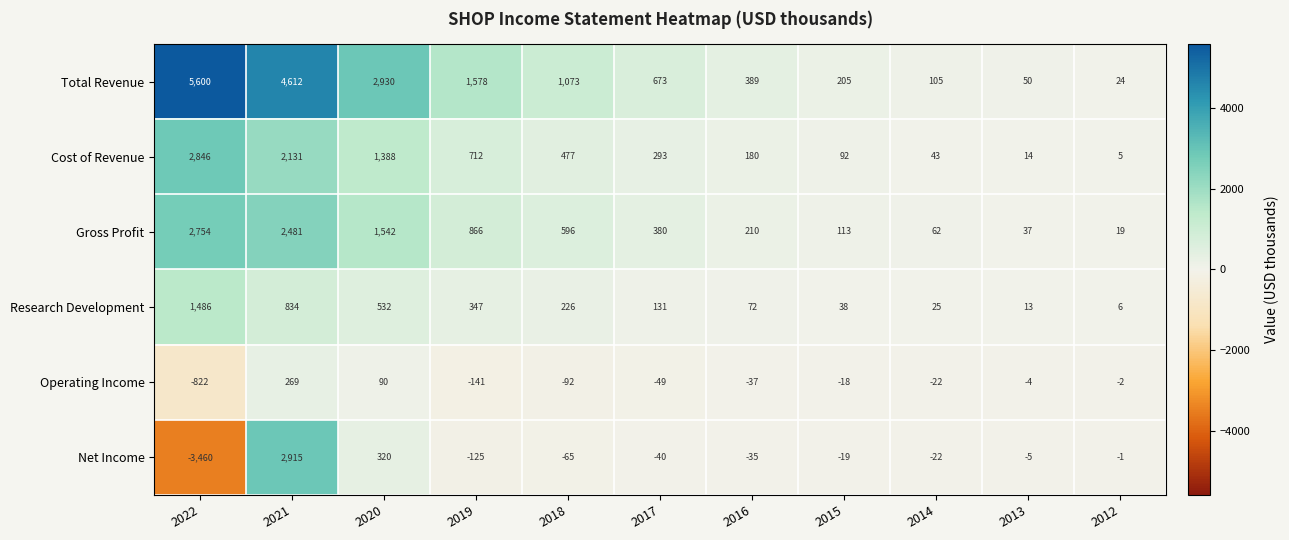

The value of Net Income at 2014 is -11. True or false?

False